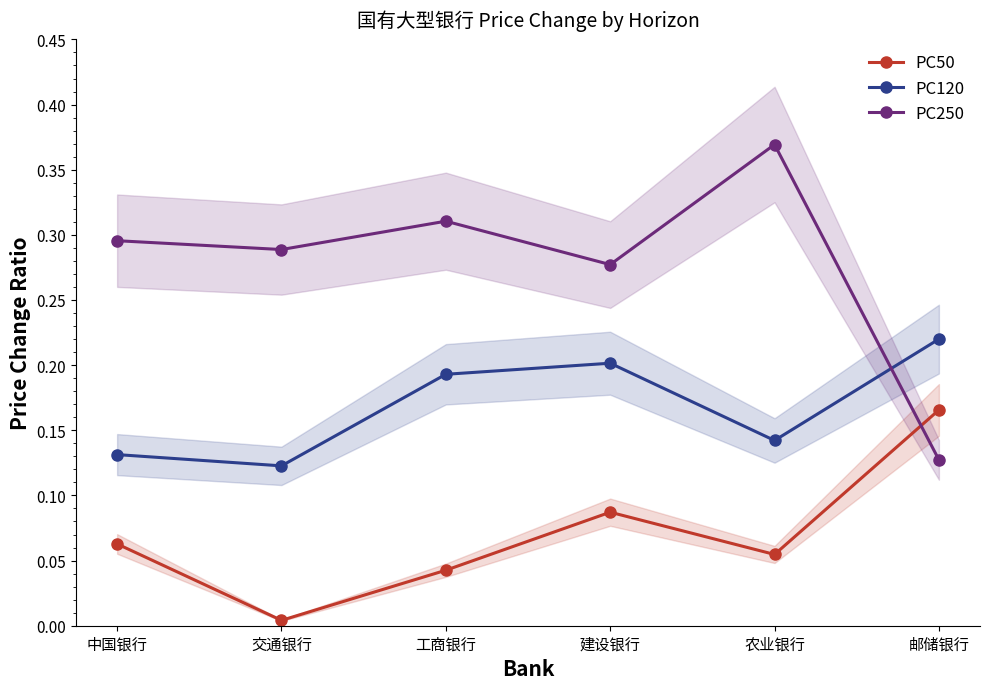

Which series changed the most between 中国银行 and 工商银行?

PC120